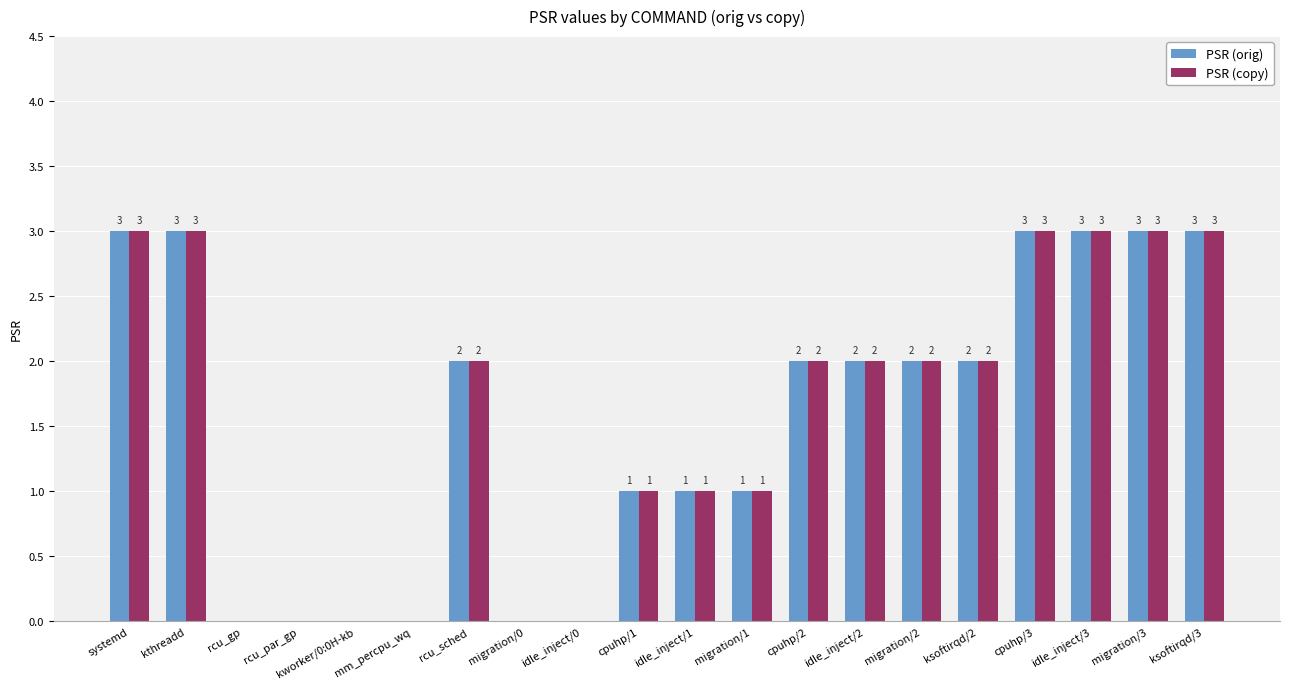

Reading left to right, what are all the values shown in this chart?

PSR (orig): 3	3	0	0	0	0	2	0	0	1	1	1	2	2	2	2	3	3	3	3
PSR (copy): 3	3	0	0	0	0	2	0	0	1	1	1	2	2	2	2	3	3	3	3